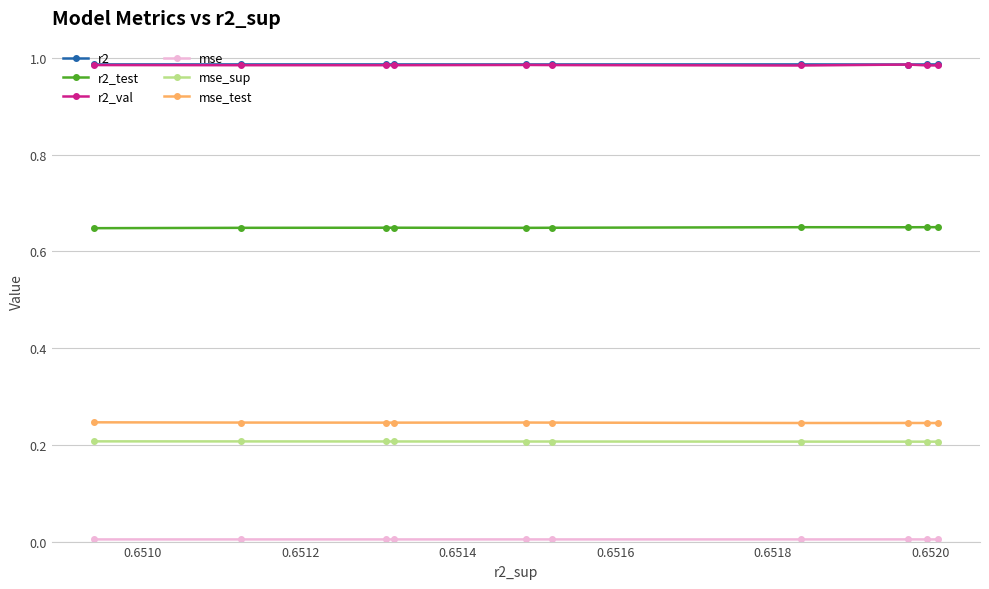

True or false: r2 and r2_test intersect in this chart.

False